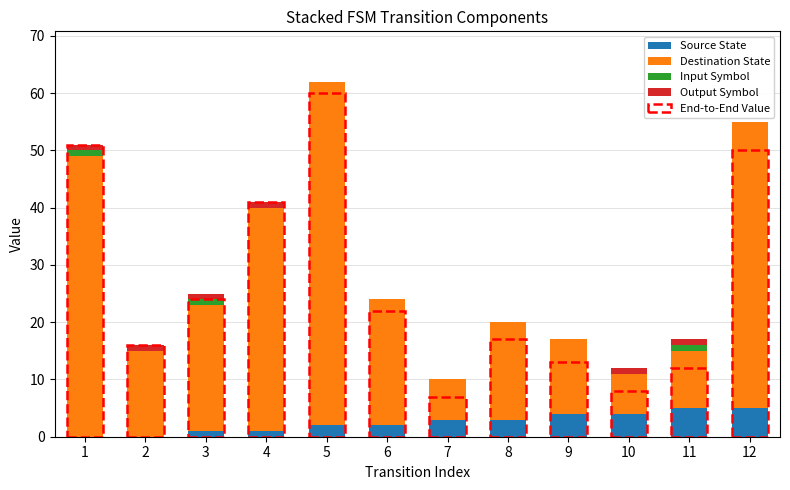

Does the chart contain stacked bars?

Yes